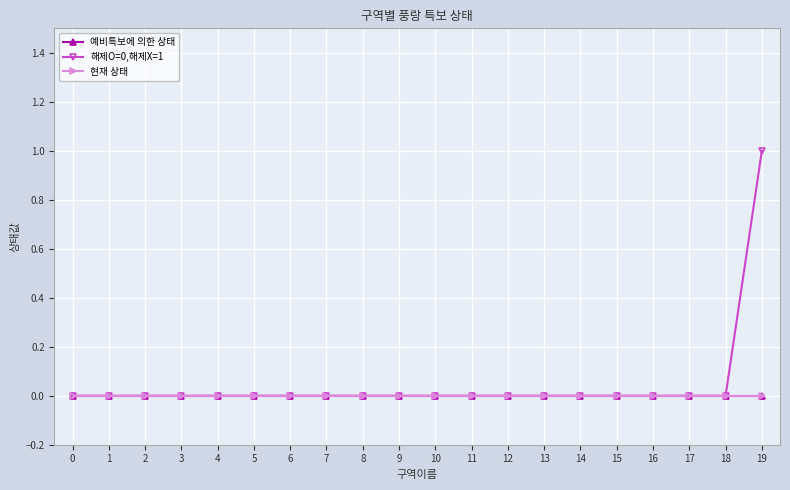

At 5, list the series in order from smallest to largest.

예비특보에 의한 상태, 해제O=0,해제X=1, 현재 상태